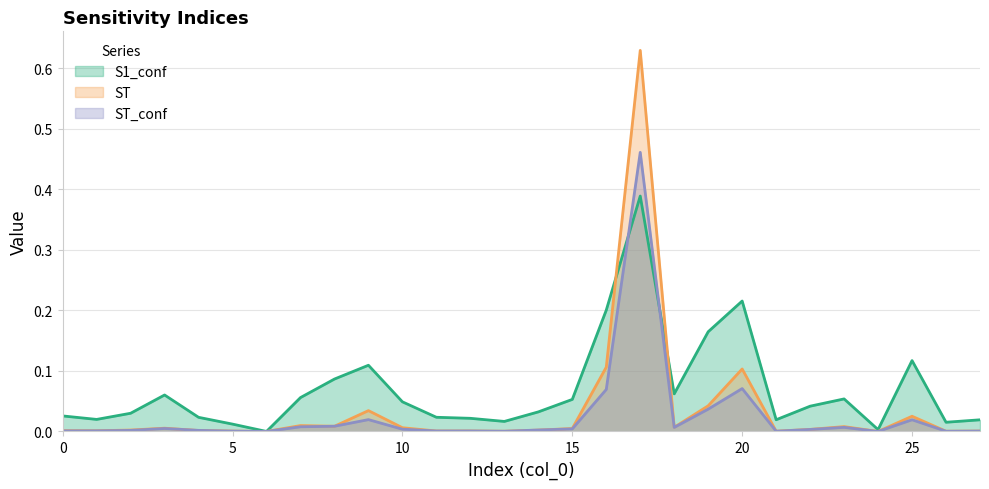

Between which two adjacent categories do ST_conf and ST first intersect?

3 and 4